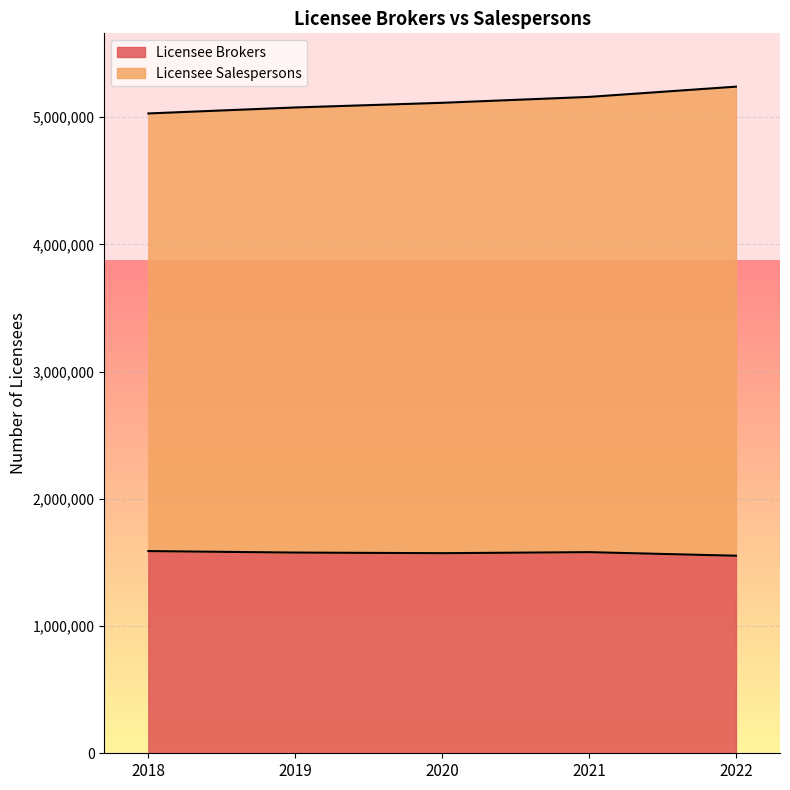

The Licensee Salespersons series shows 7802275 at 2021. True or false?

False